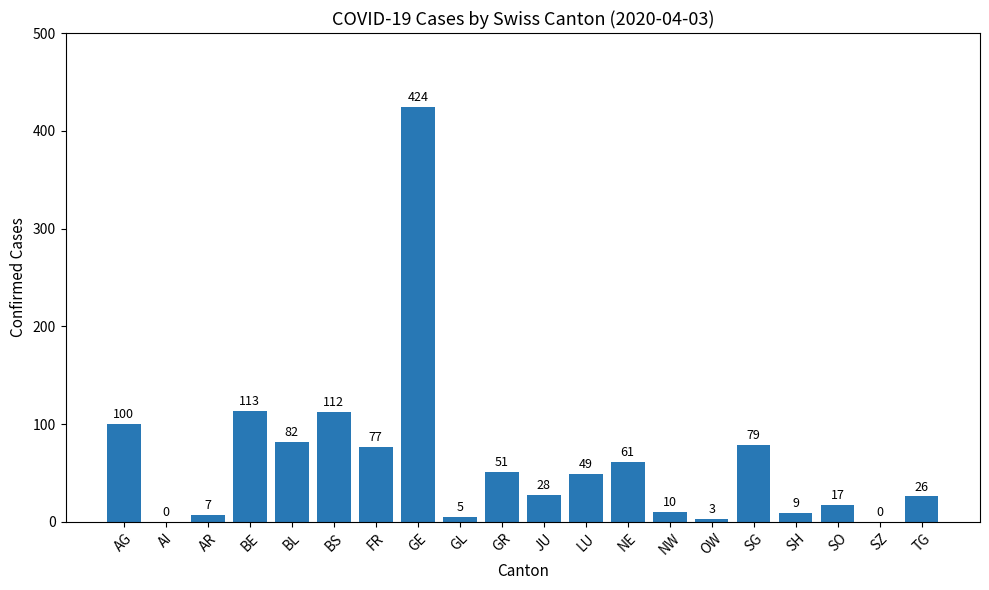

Read the value at GE.

424